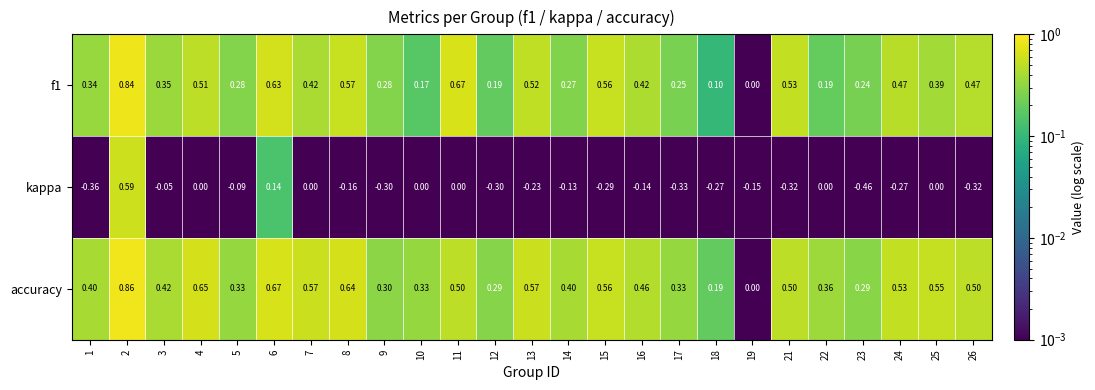

Which series has the largest range (max minus min)?

kappa